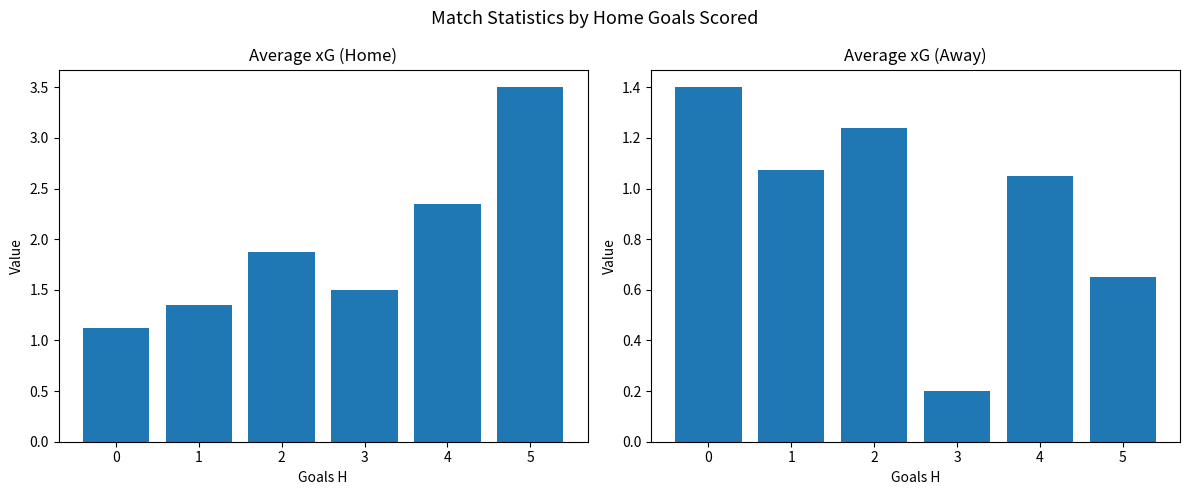

How many groups of bars are there?

6